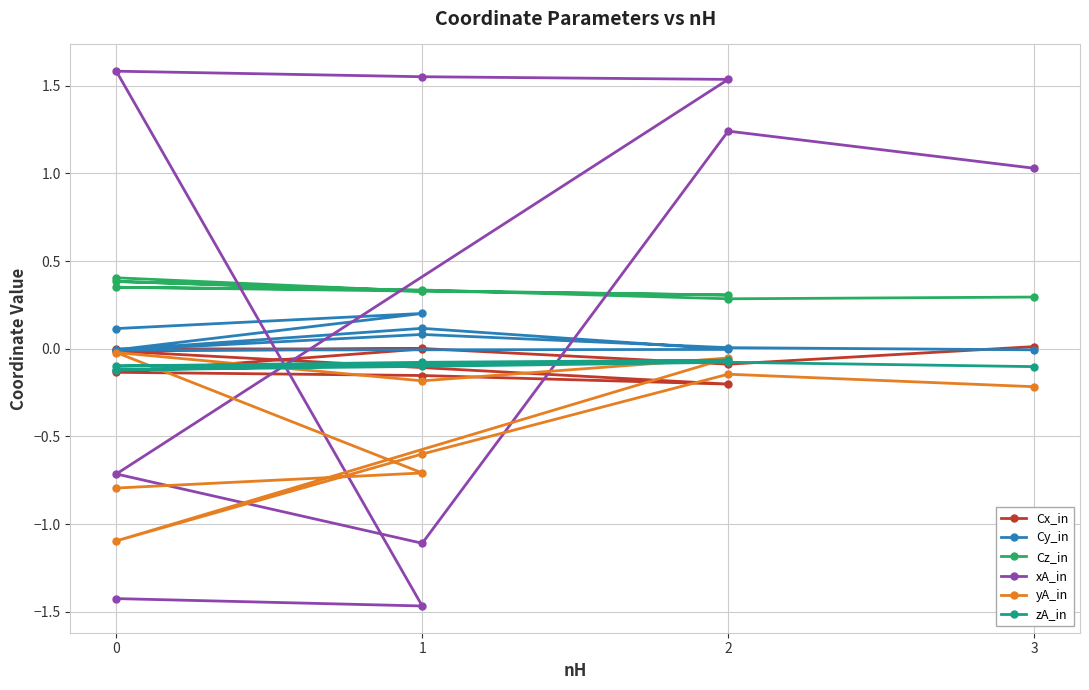

What is the total value across all series at 0?

-1.8